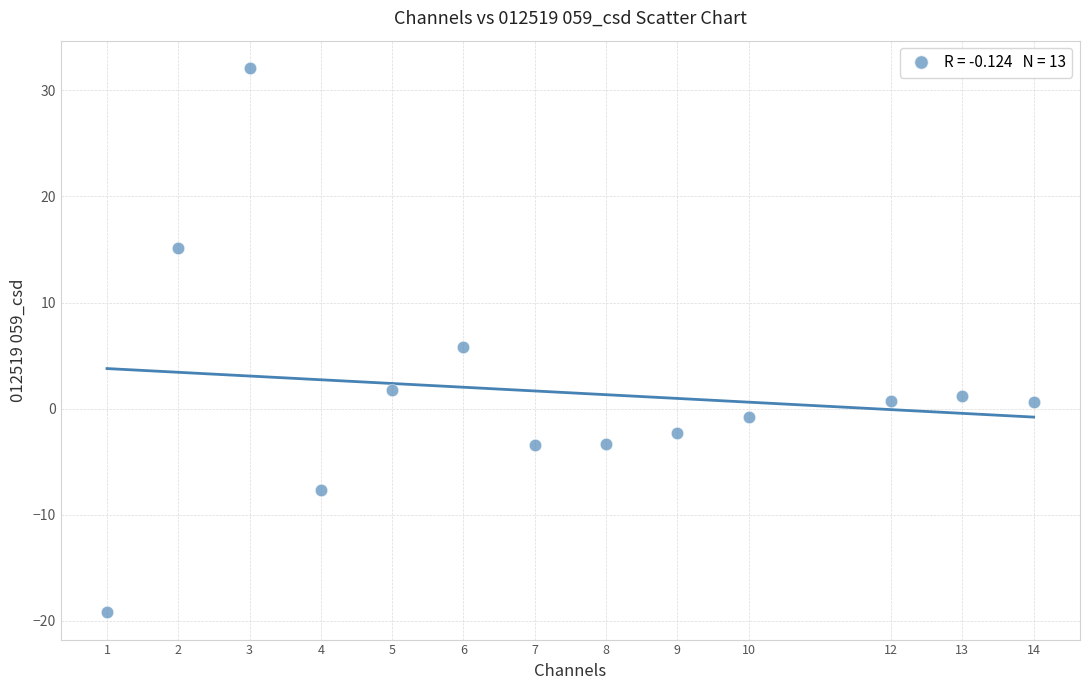

What is the range of X values (max minus min)?

13.0